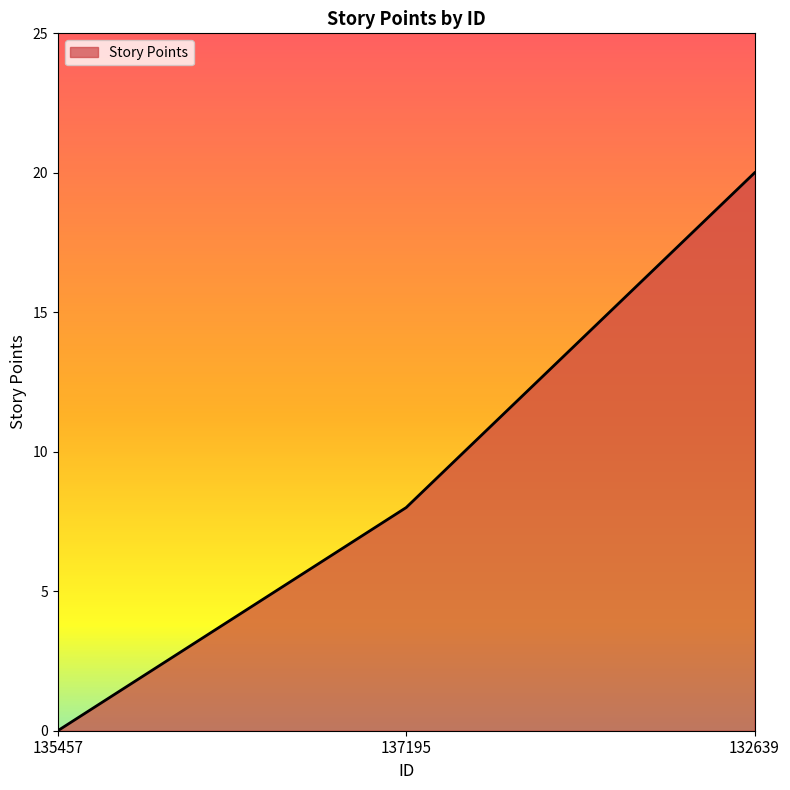

What is the ratio of the value at 137195 to the value at 132639?

0.4